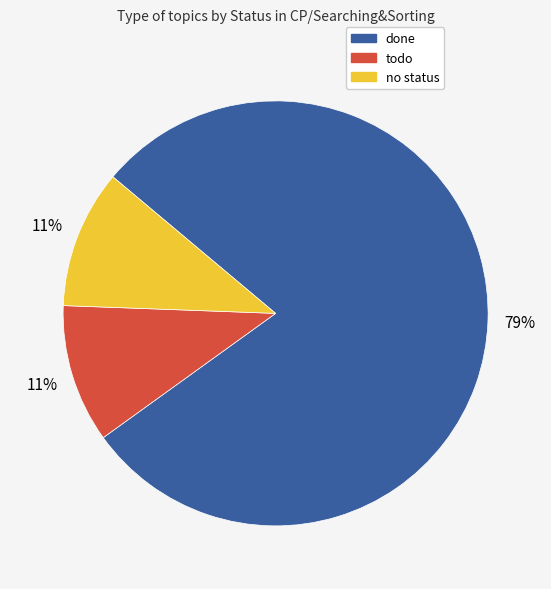

The todo slice represents 11% of the pie. True or false?

True